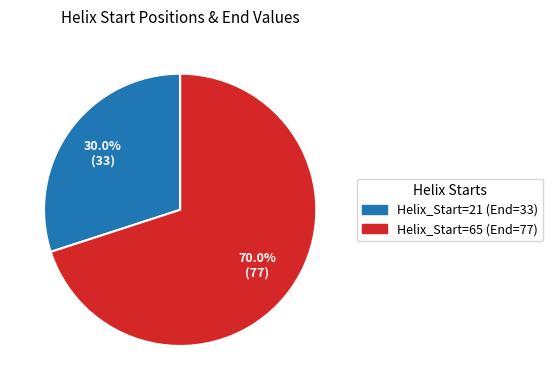

Is there any slice that represents more than half of the pie?

Yes